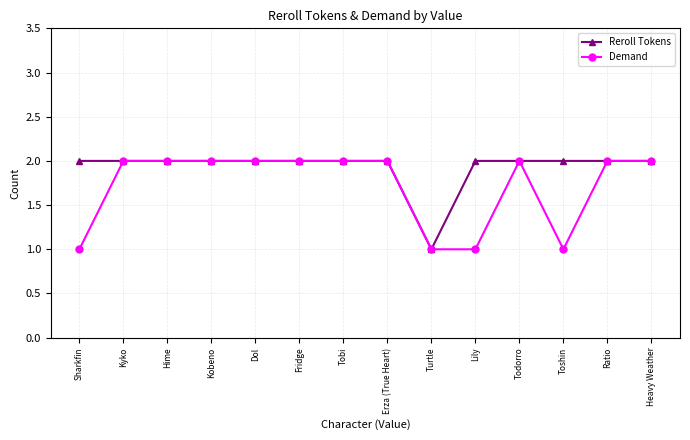

Read the Demand value at Toshin.

1